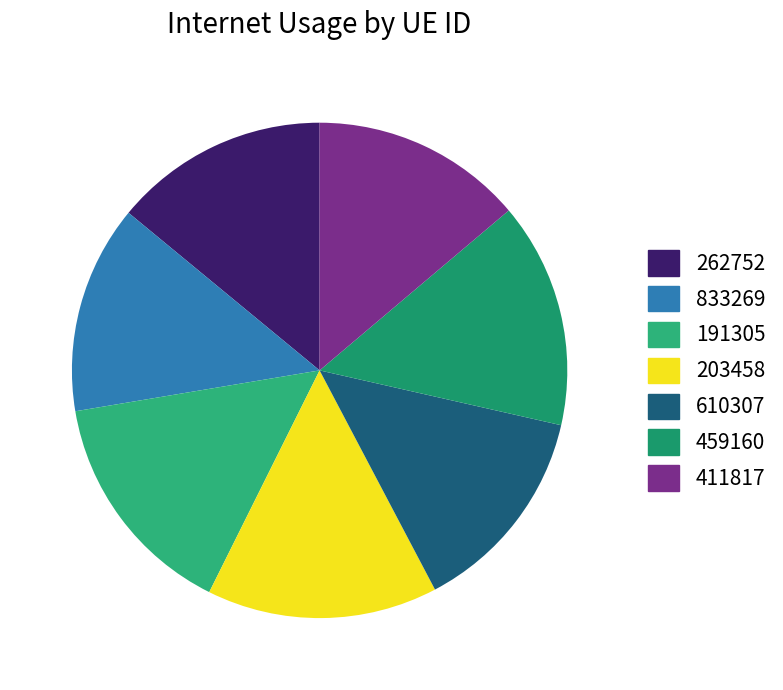

The 203458 slice represents 15% of the pie. True or false?

True